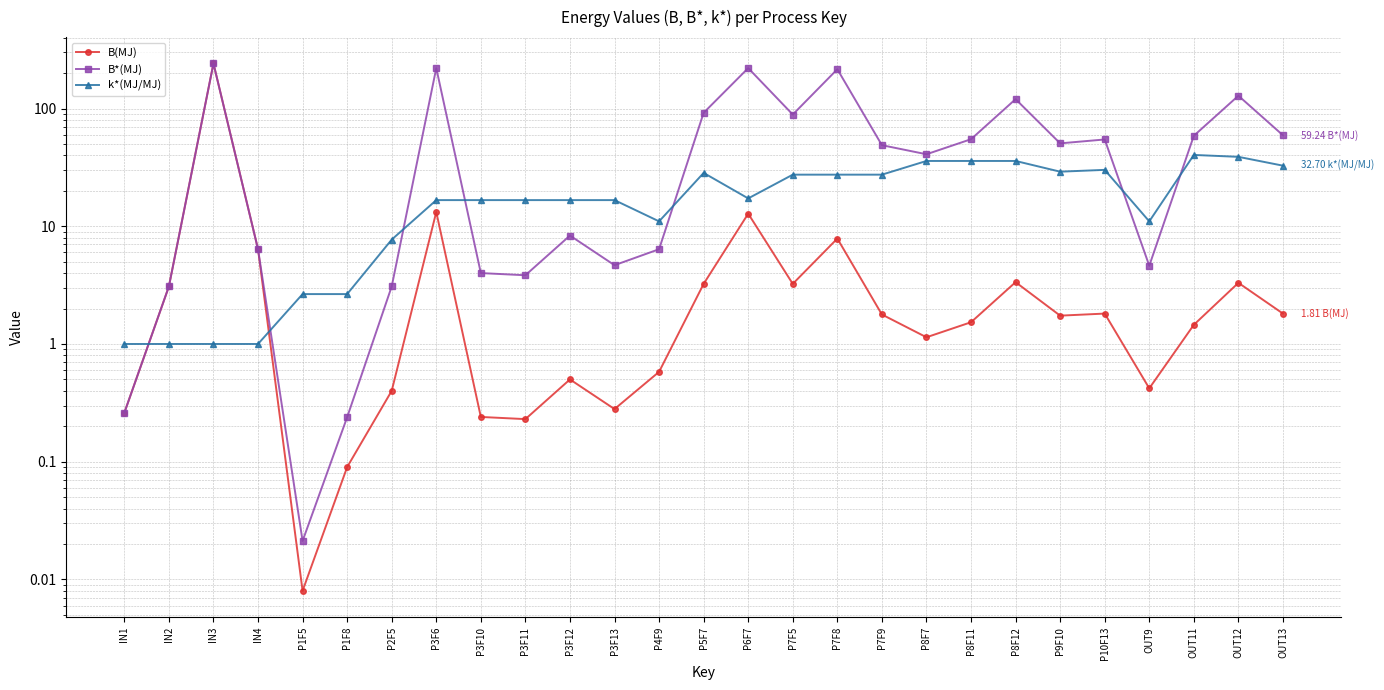

What is the sum of the k*(MJ/MJ) values at IN1 and P1F8?

3.7